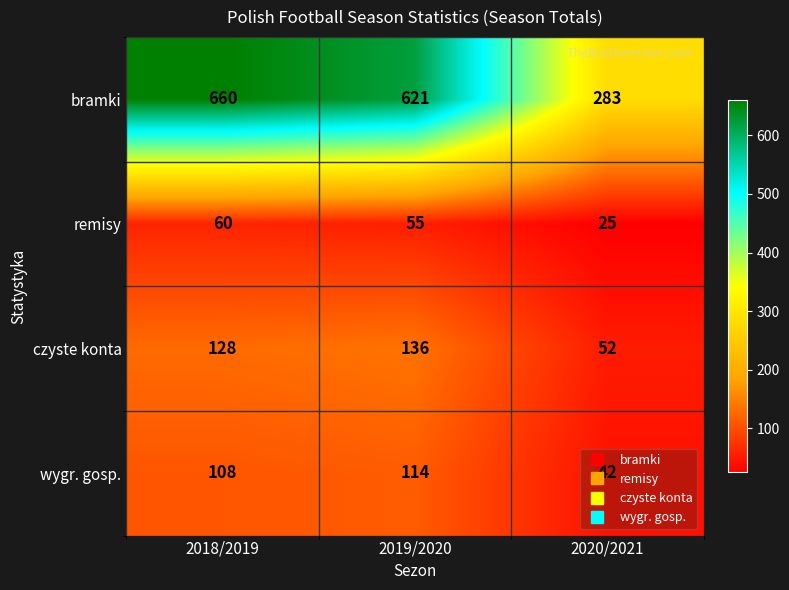

Which series has the largest total across all categories?

bramki